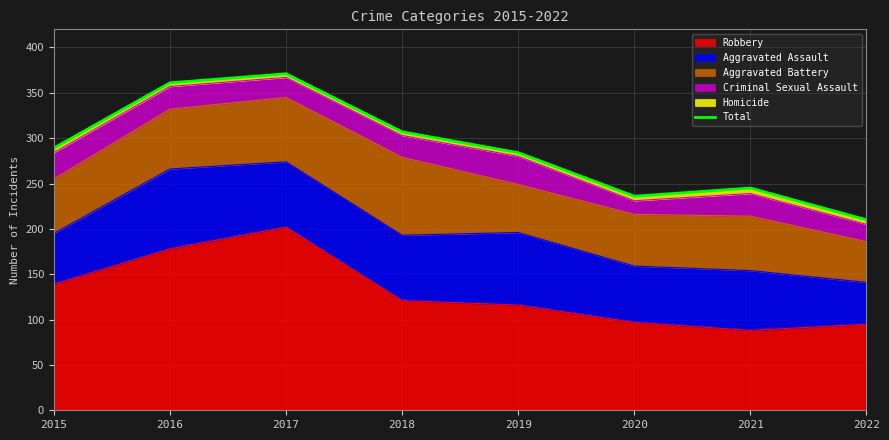

Reading left to right, what are all the values shown in this chart?

289	361	371	307	284	236	245	210